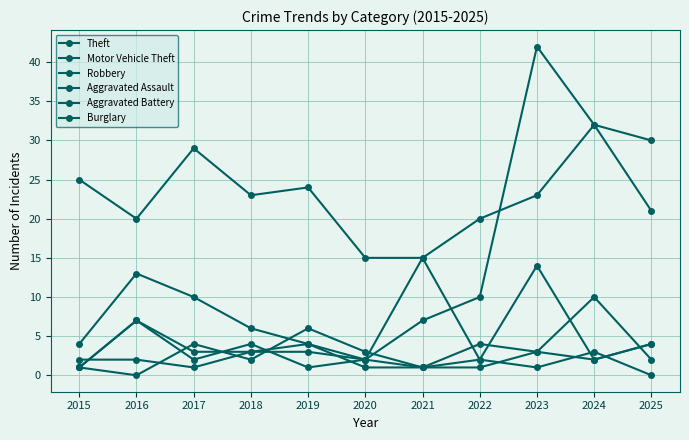

At which category does the chart reach its minimum across all series?

2016